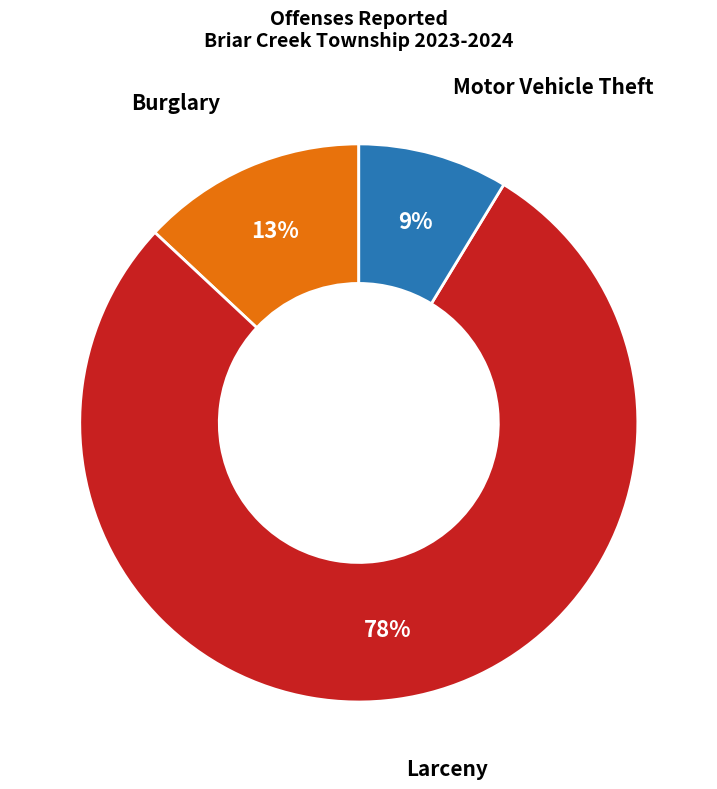

Combined, do Burglary and Motor Vehicle Theft account for over 50%?

No